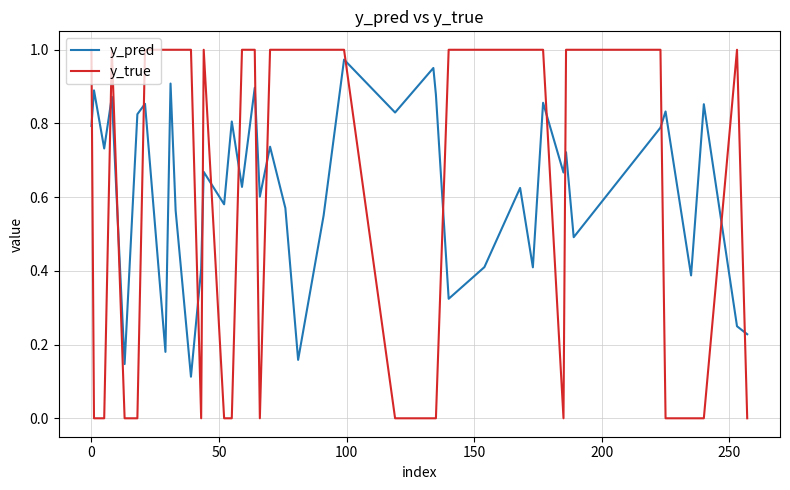

Which series ends up on top after the final intersection of y_true and y_pred?

y_pred